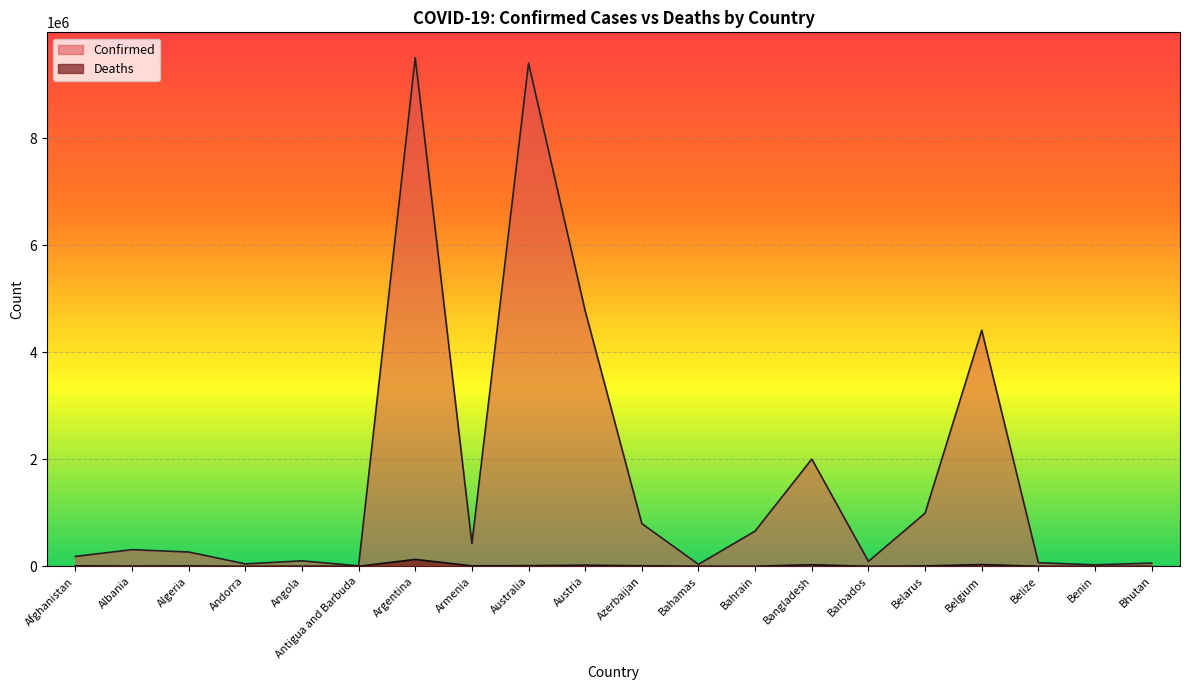

What is the value of the Confirmed point at the 4th from the left?

45508